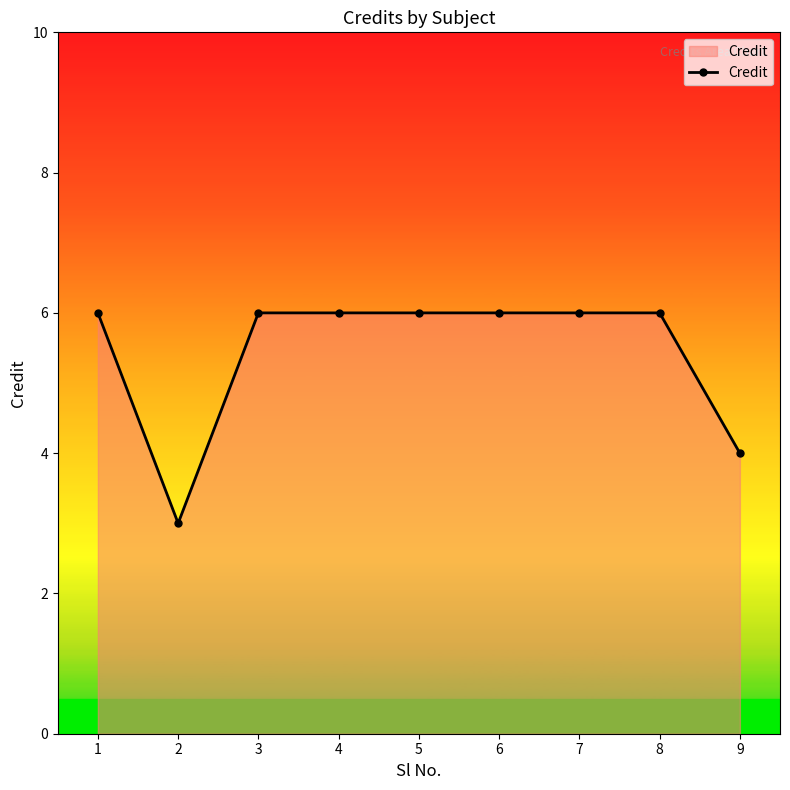

The value at 8 is 3. True or false?

False